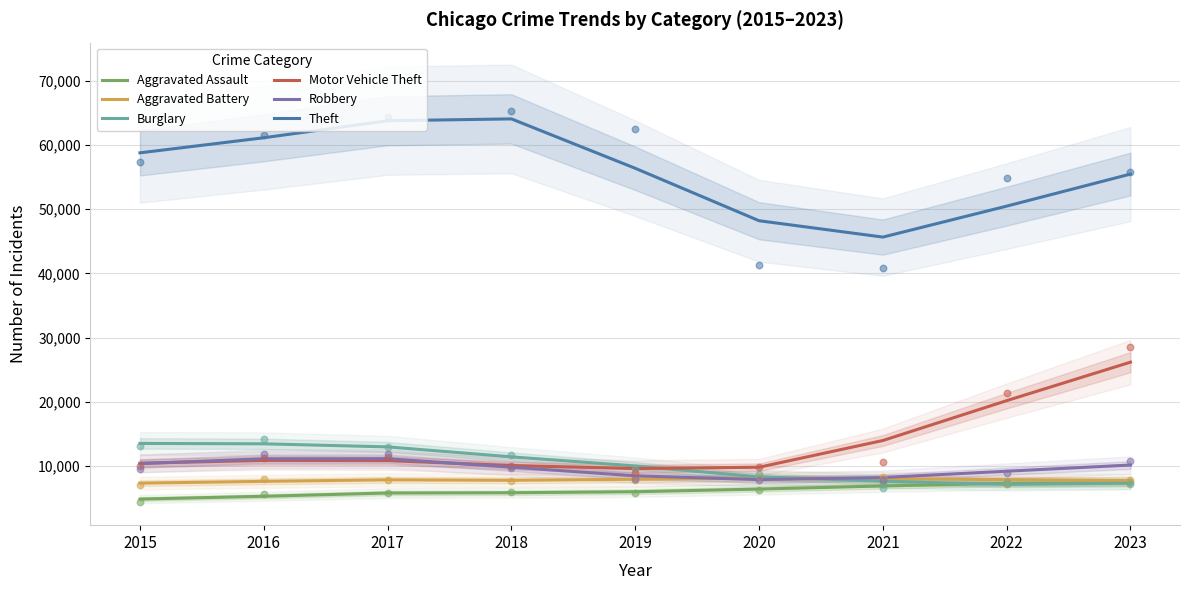

At how many categories does at least one series exceed 26117?

9